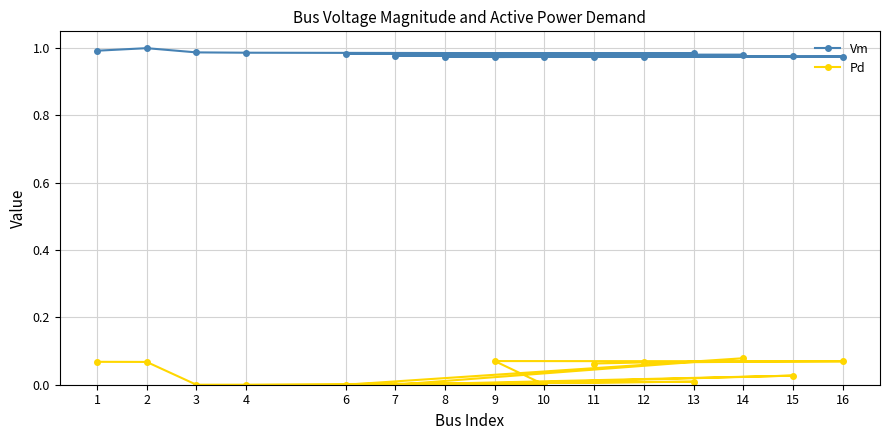

At which label does Pd reach its minimum?

3